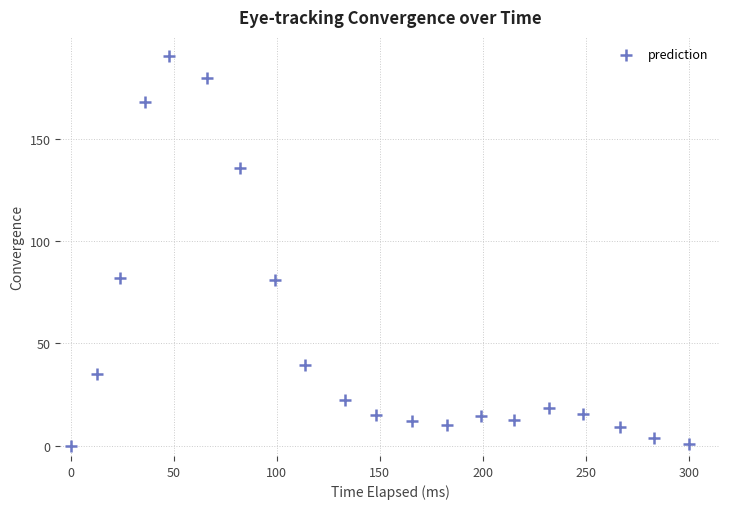

What is the range of Y values (max minus min)?

190.2